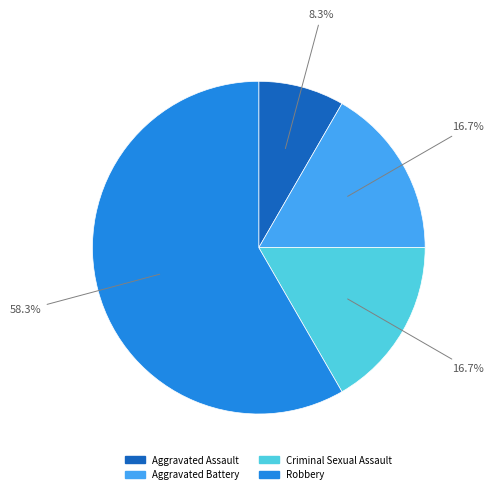

True or false: Aggravated Battery accounts for 17% of the total.

True